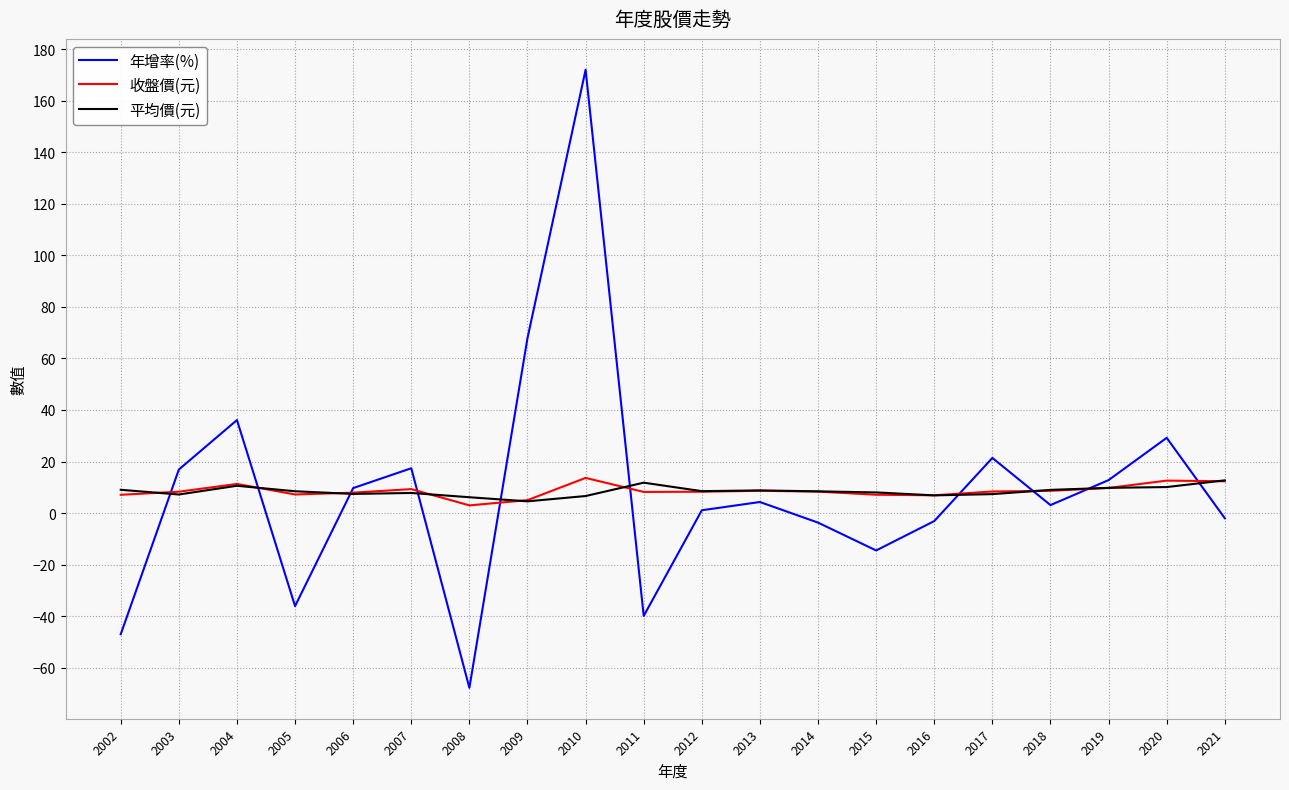

What is the difference between the second highest and minimum values in the 收盤價(元) series?

9.6